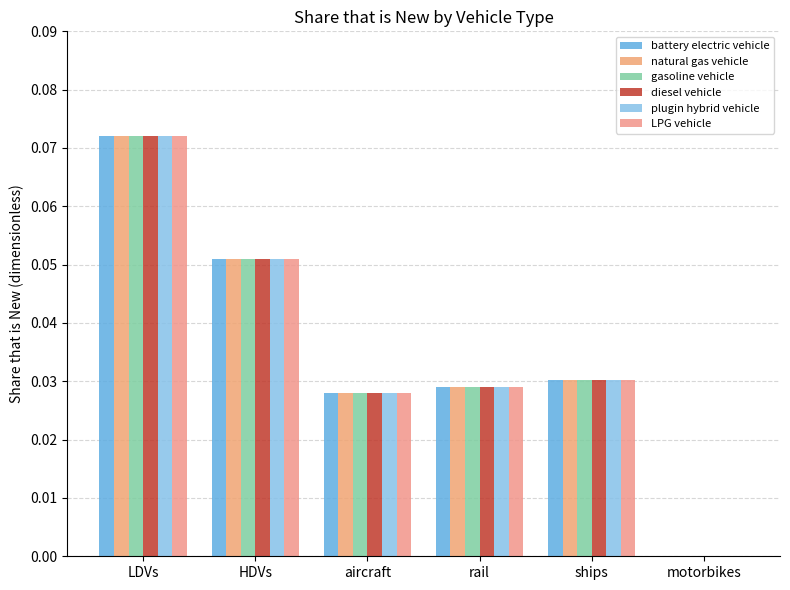

At which label is natural gas vehicle closest to 0?

motorbikes